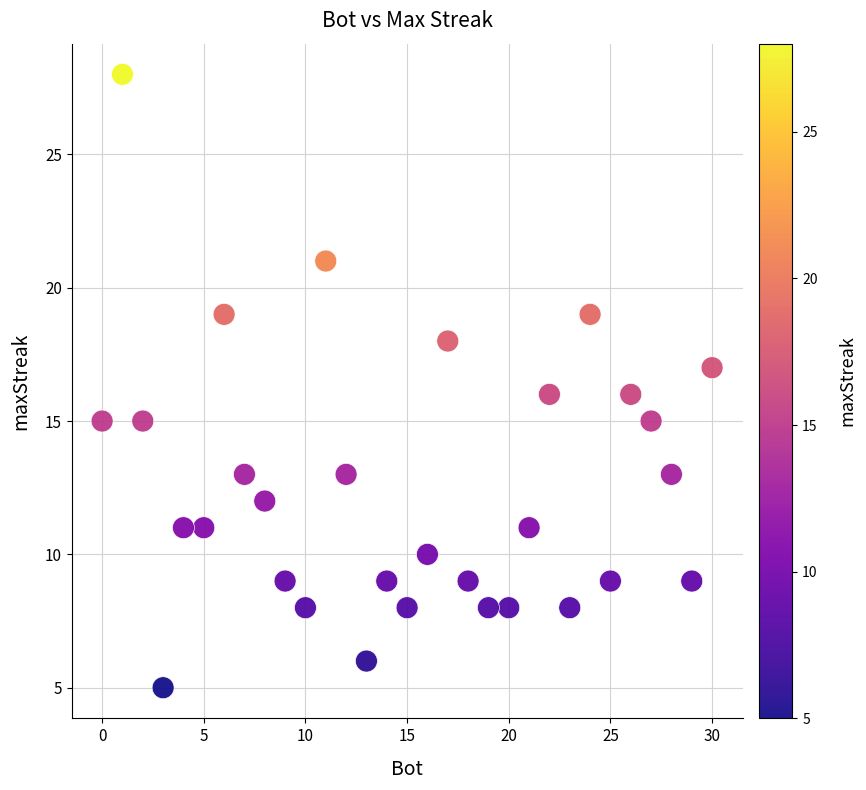

What is the range of Y values (max minus min)?

23